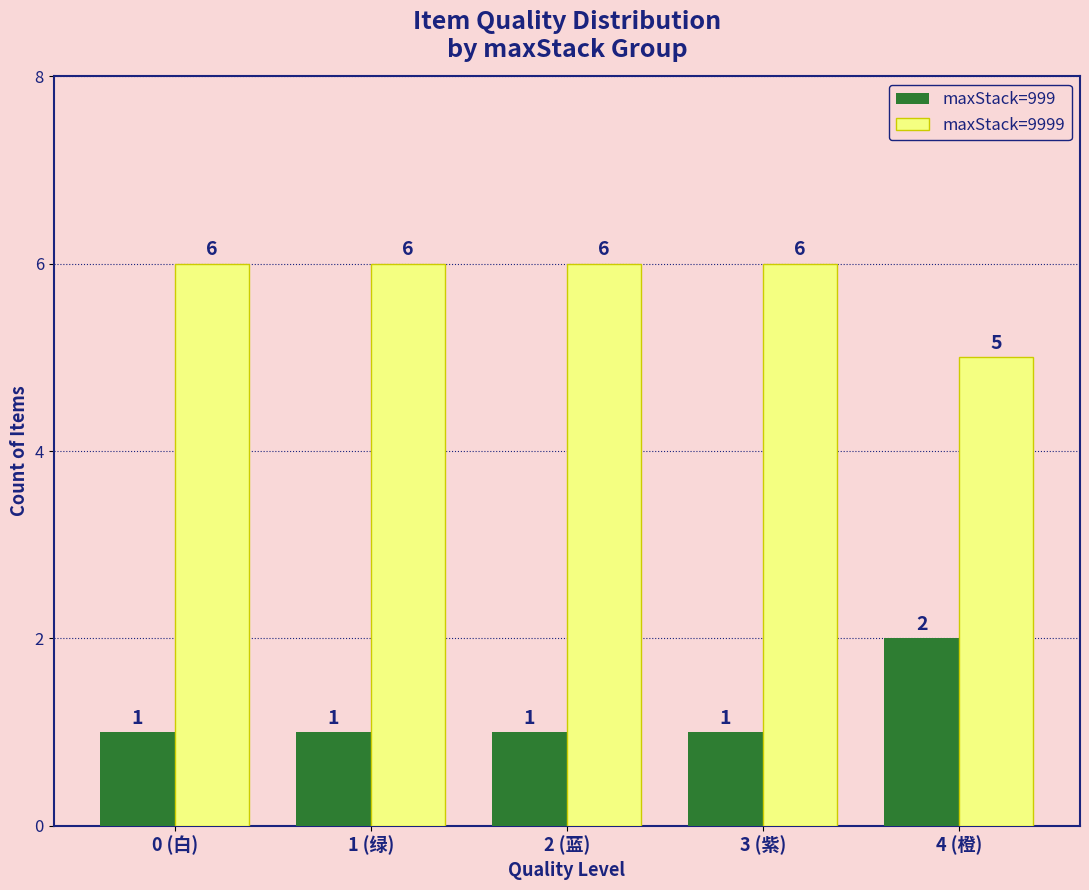

What is the average value of the maxStack=9999 series?

6